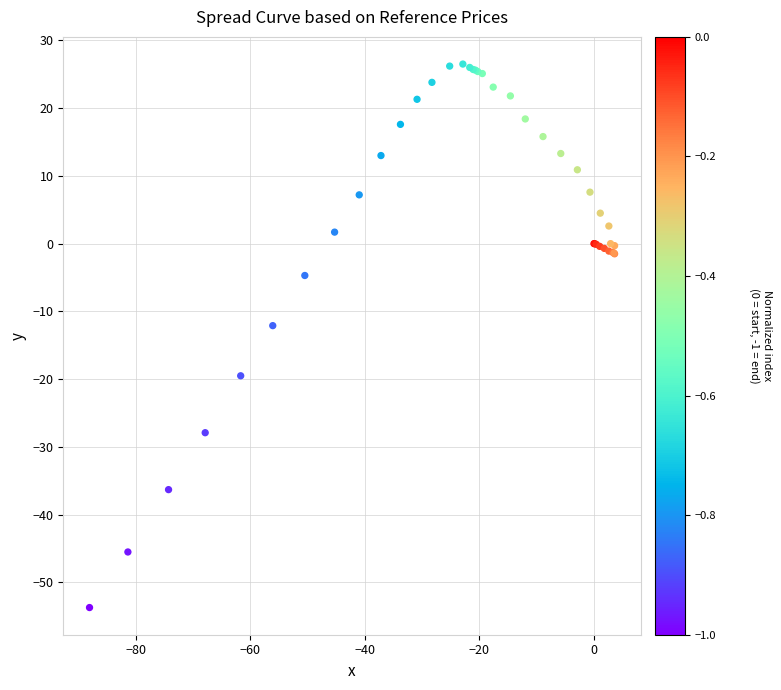

What Y value in the scatter plot is closest to -13?

-12.1